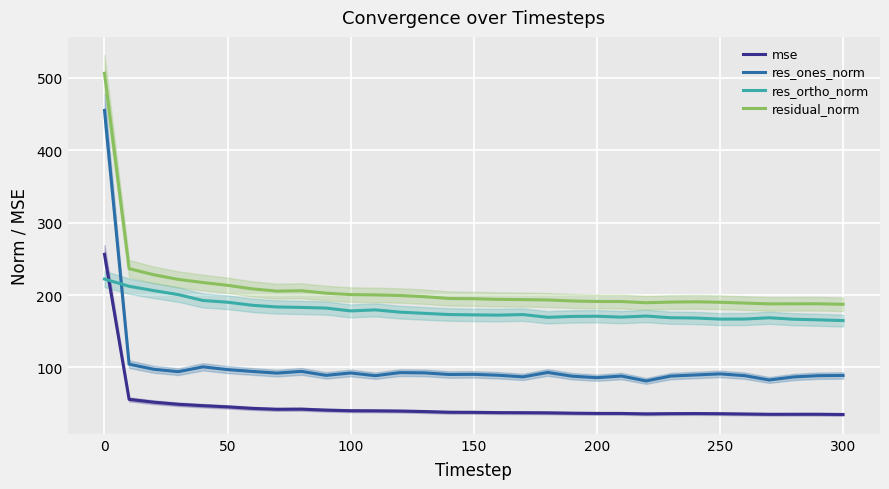

What is the difference between the mse values at 100 and 150?

2.2